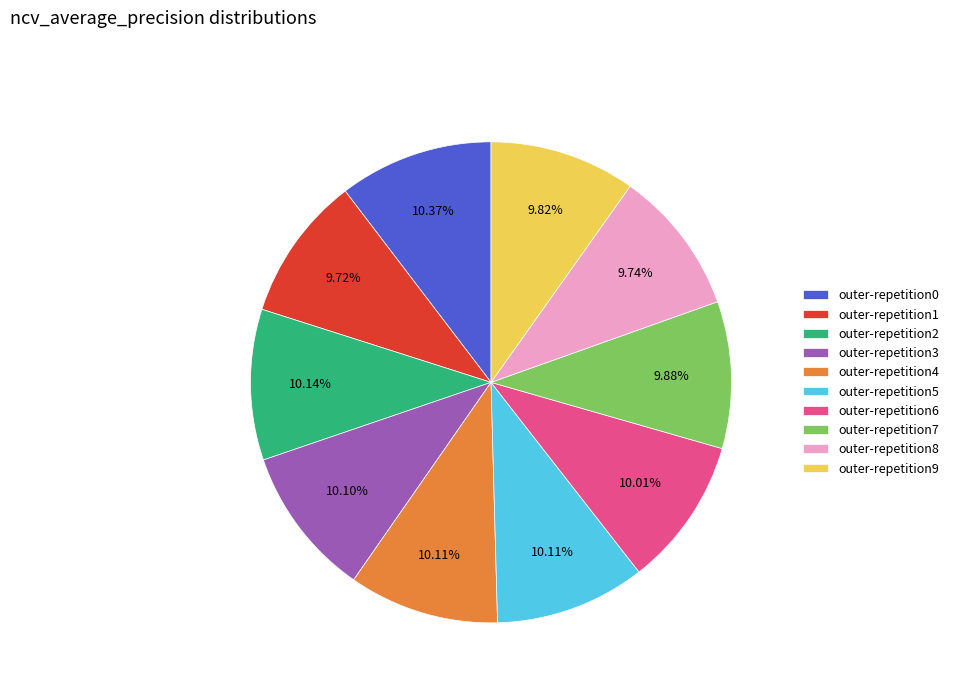

What percentage is NOT represented by outer-repetition9?

90.2%